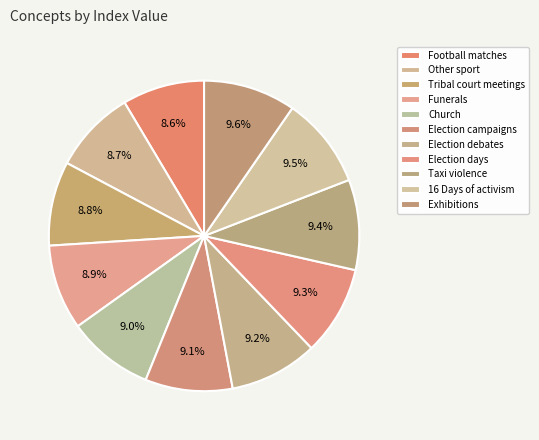

Count the number of slices in the pie.

11